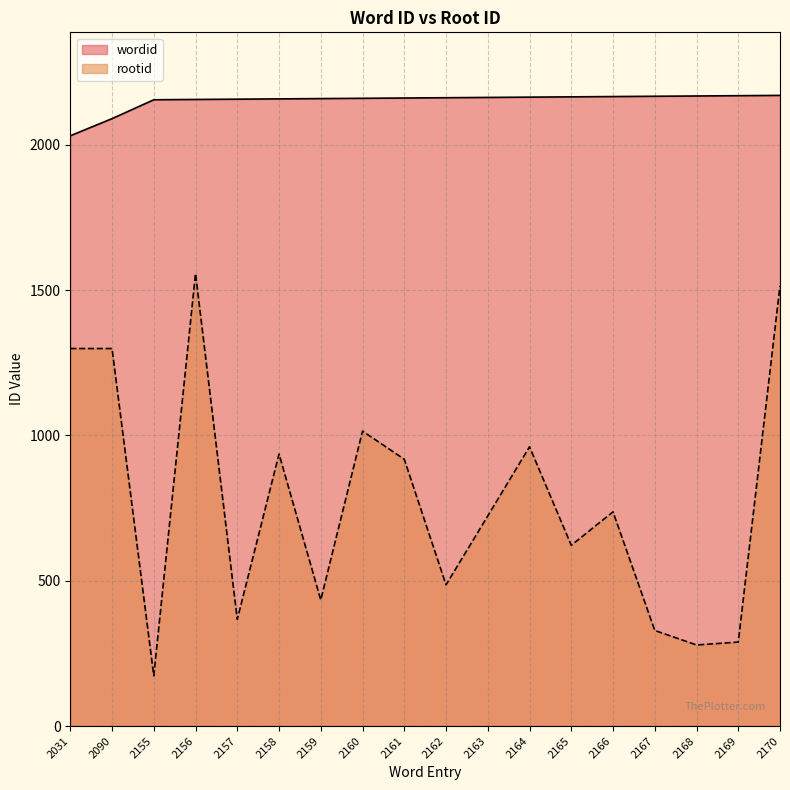

List the series in order of their peak value, lowest first.

rootid, wordid